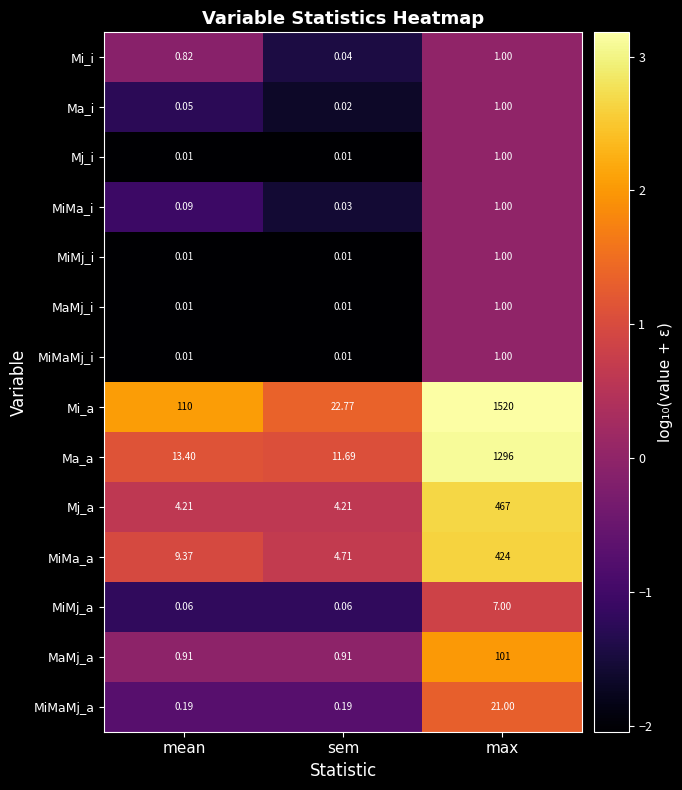

Between mean and max, which series saw the biggest shift?

Mi_a